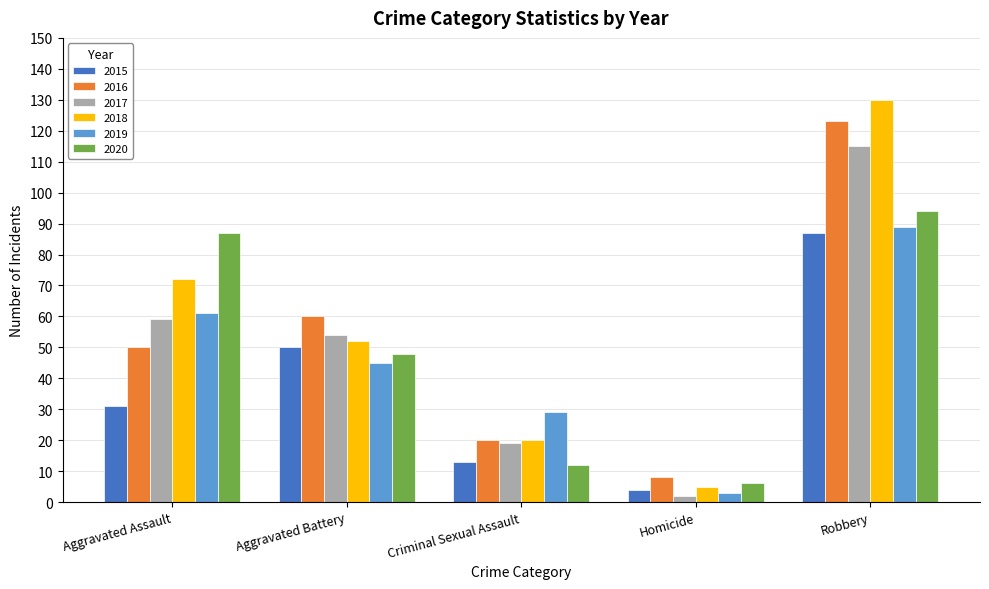

How many bars are there in each group?

6